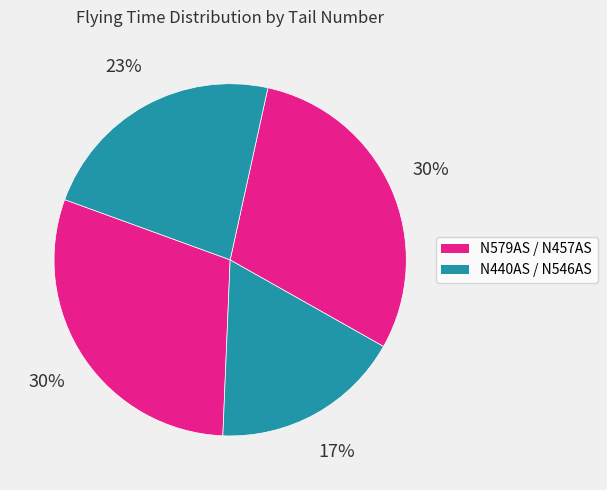

Which slice is the largest?

N579AS